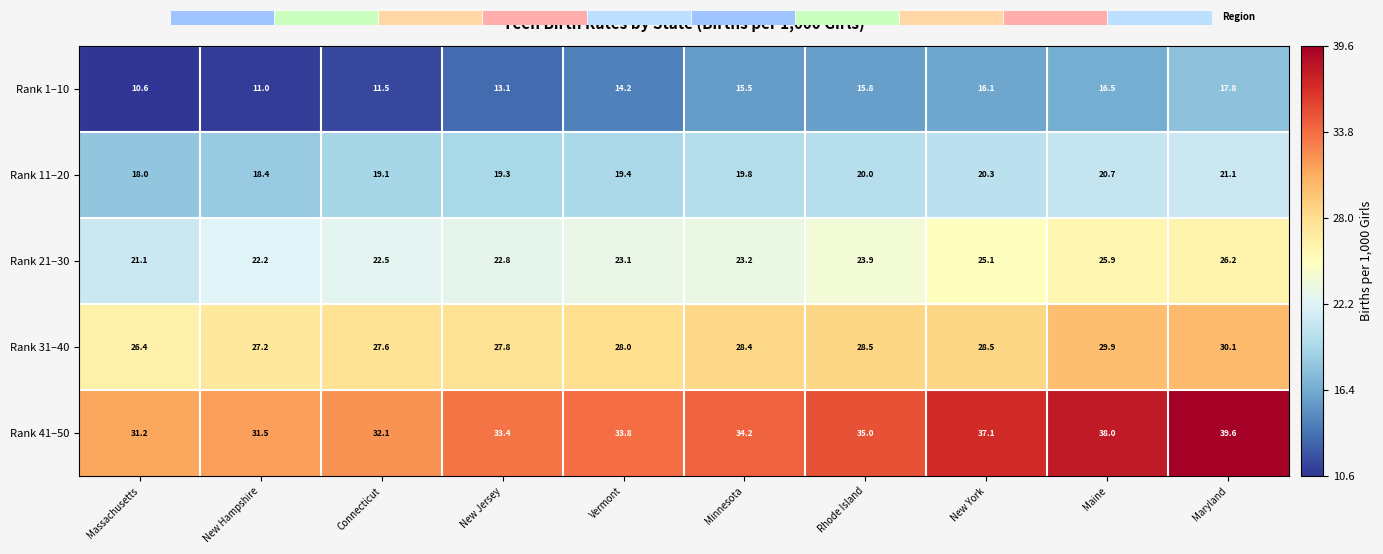

What is the sum of all Rank 31–40 values?

282.4